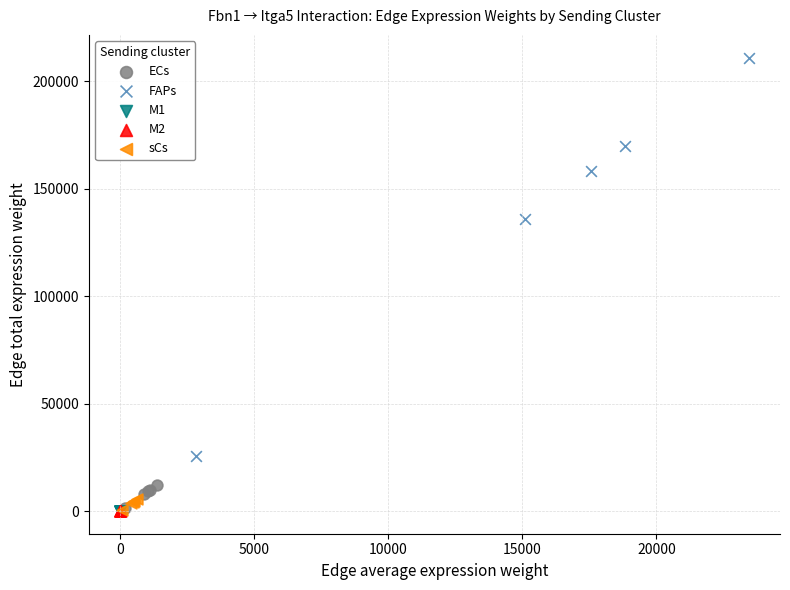

Which series has the widest spread of Y values?

FAPs